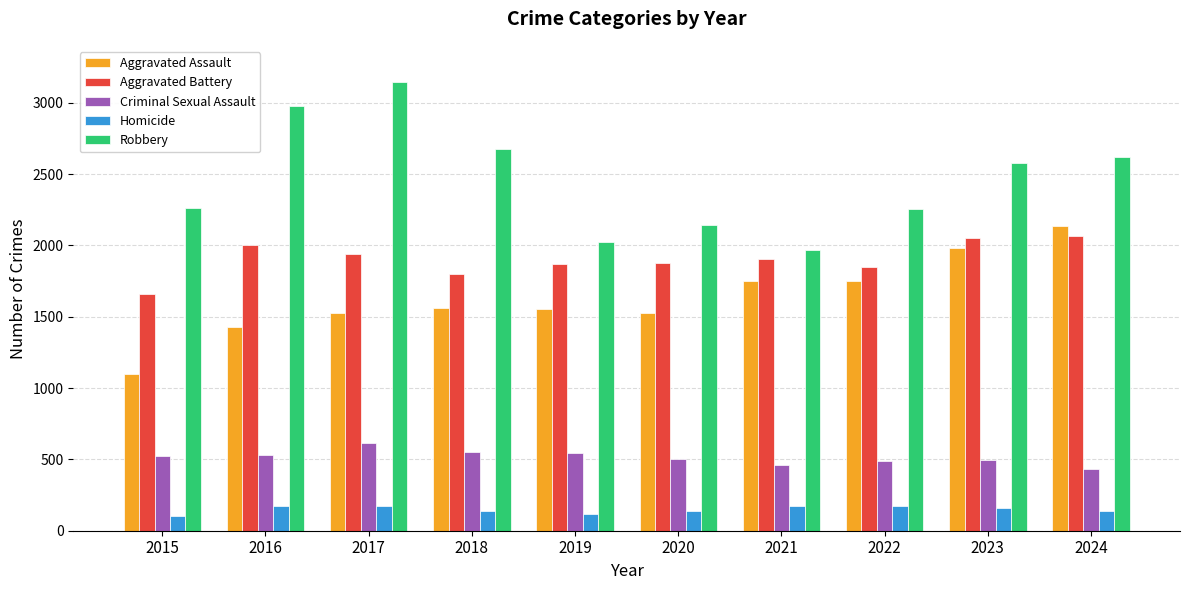

Which category has the highest value in the Robbery series?

2017